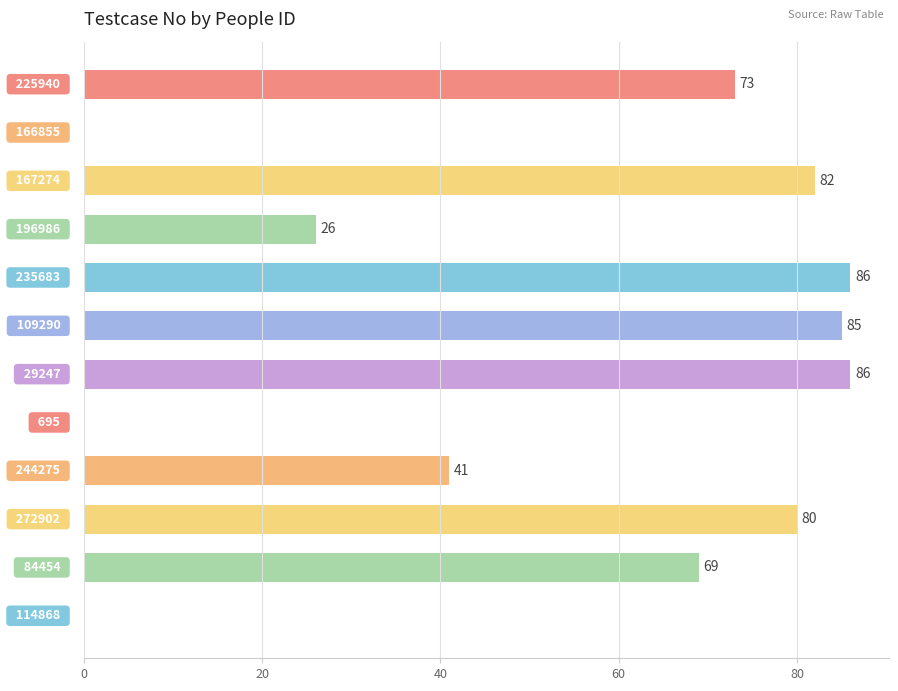

What is the greatest value displayed?

86